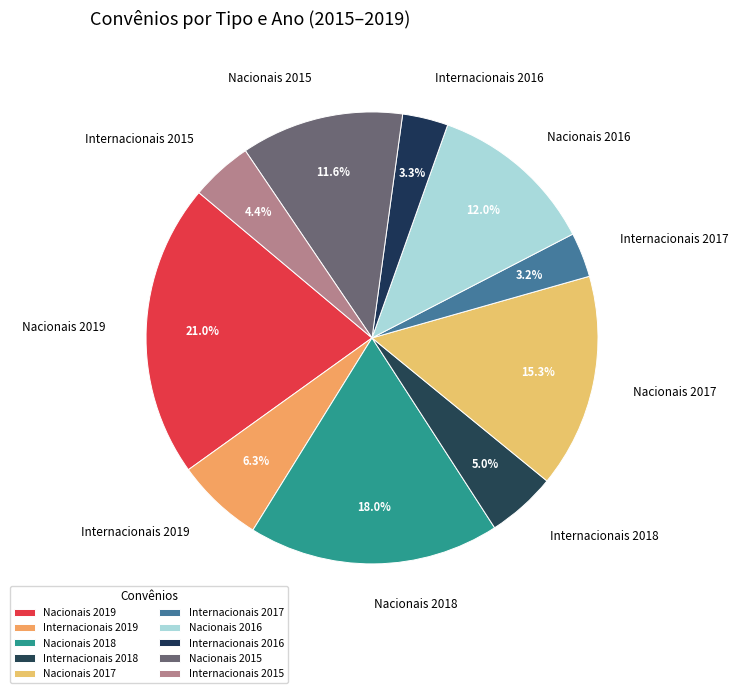

Is there a majority slice in this chart?

No